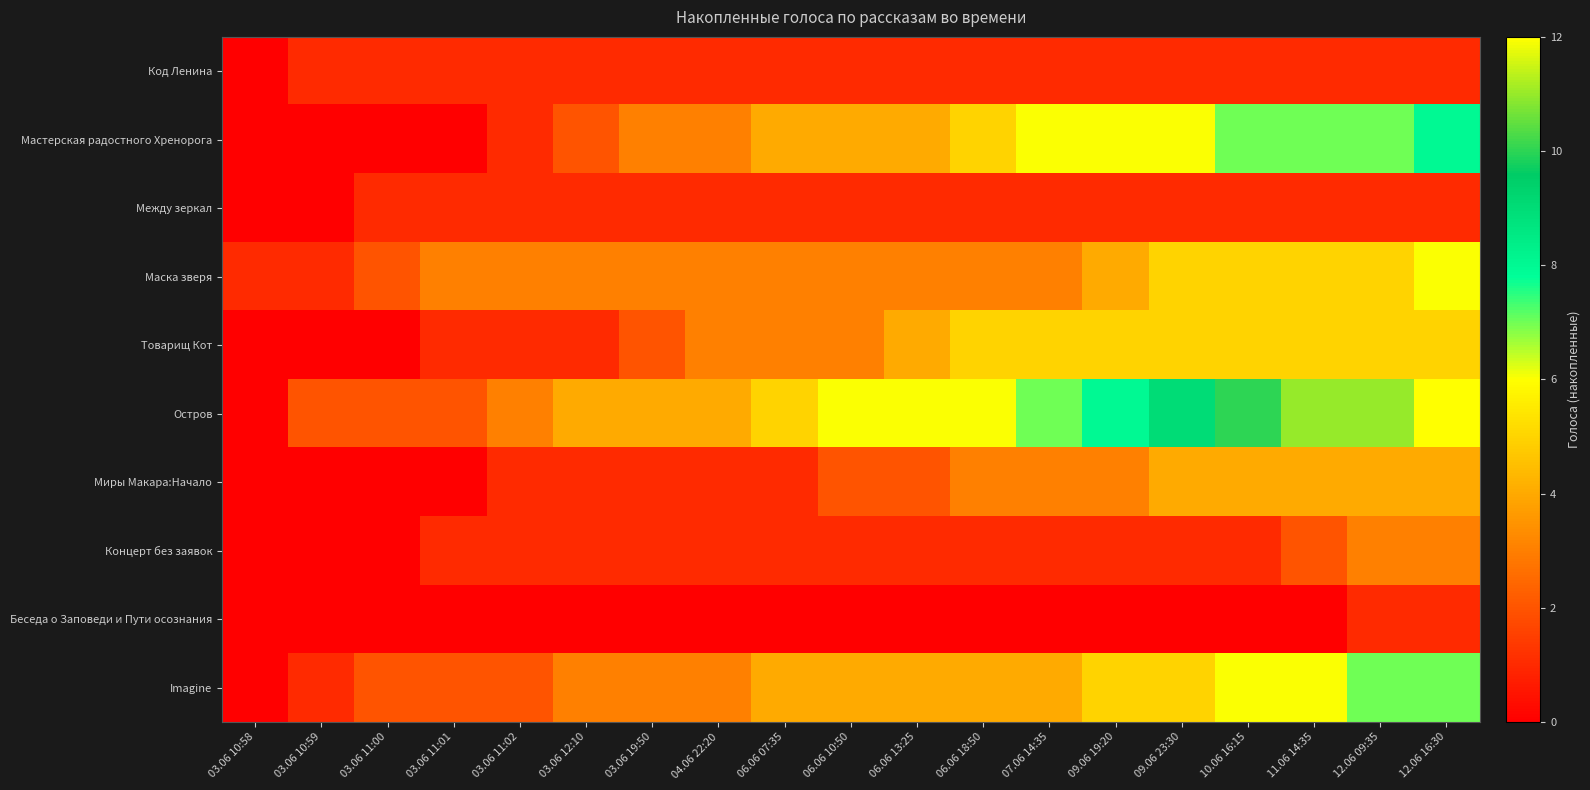

Which series has the widest spread of values?

Остров